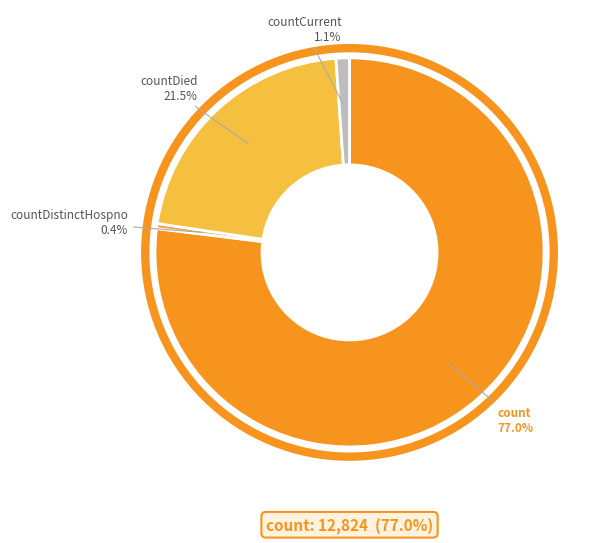

The countCurrent slice represents 8% of the pie. True or false?

False